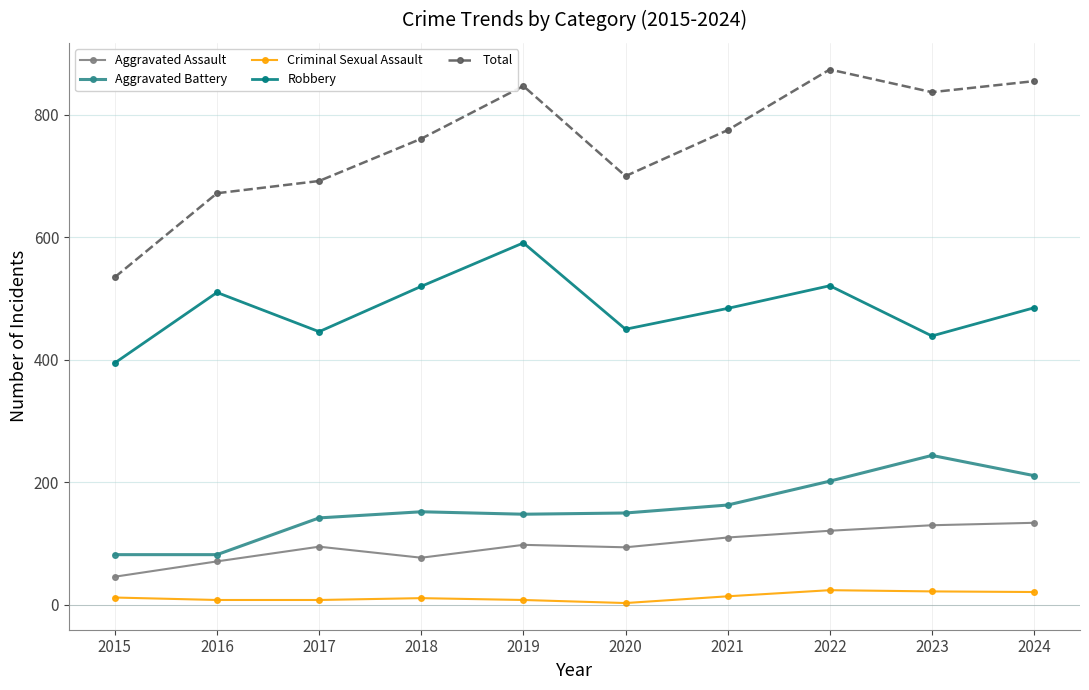

What is the difference between the highest and lowest values at 2022?

850